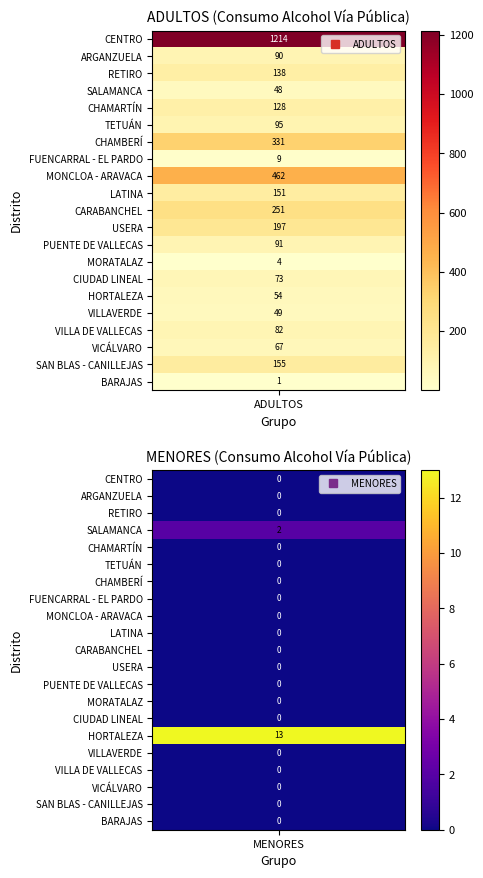

What is the sum of all ADULTOS values?

3690